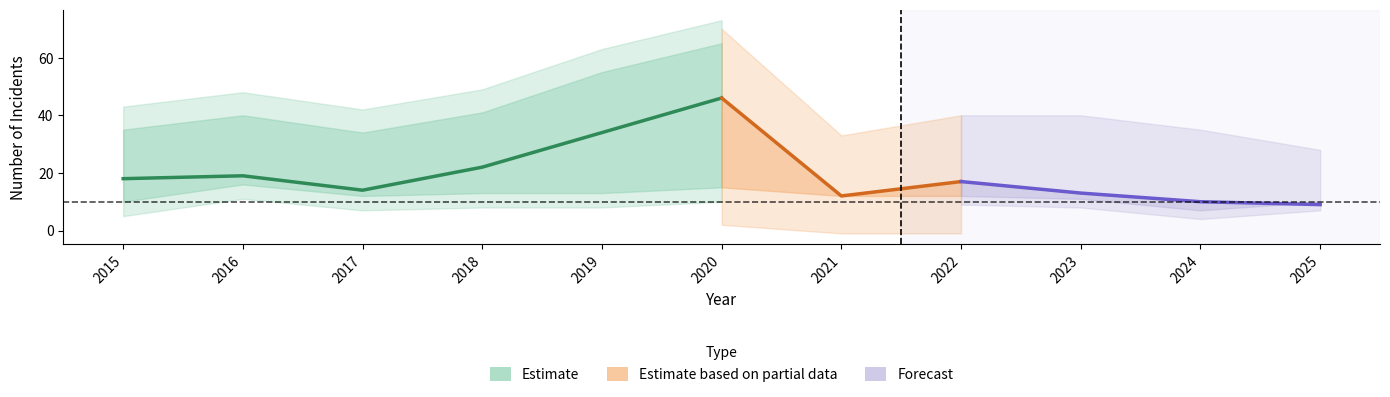

Is it true that Aggravated Assault equals 0 at 2017?

False